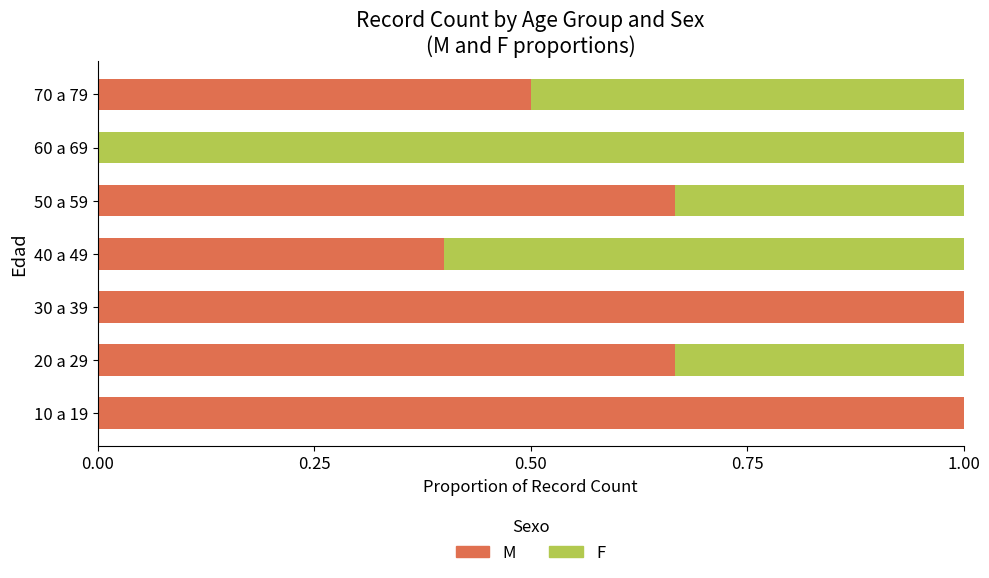

The M series shows 0.4 at 20 a 29. True or false?

False